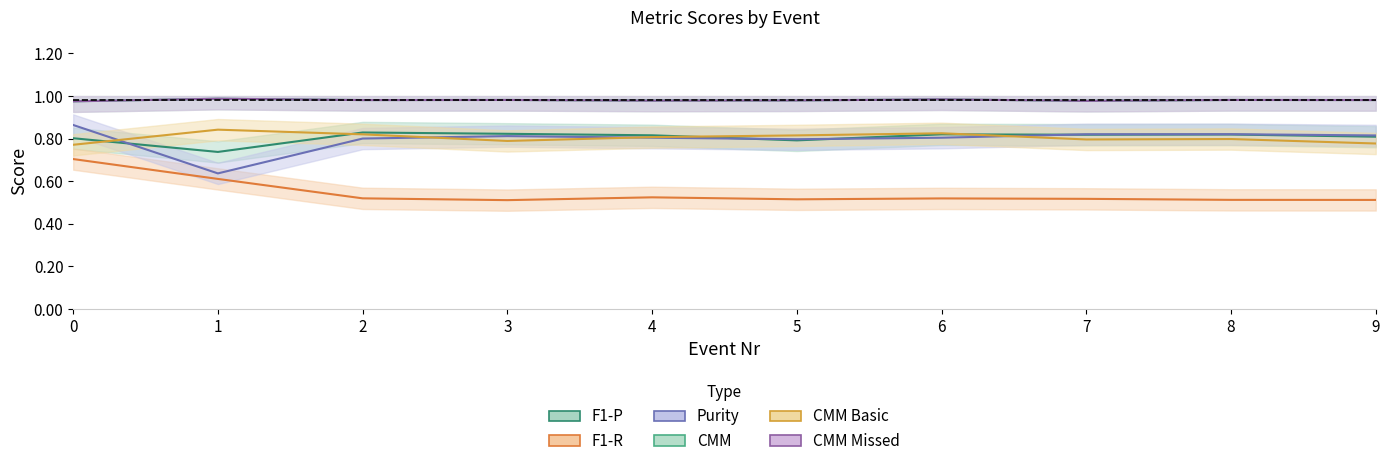

What is the difference between the highest and lowest values at 7?

0.5